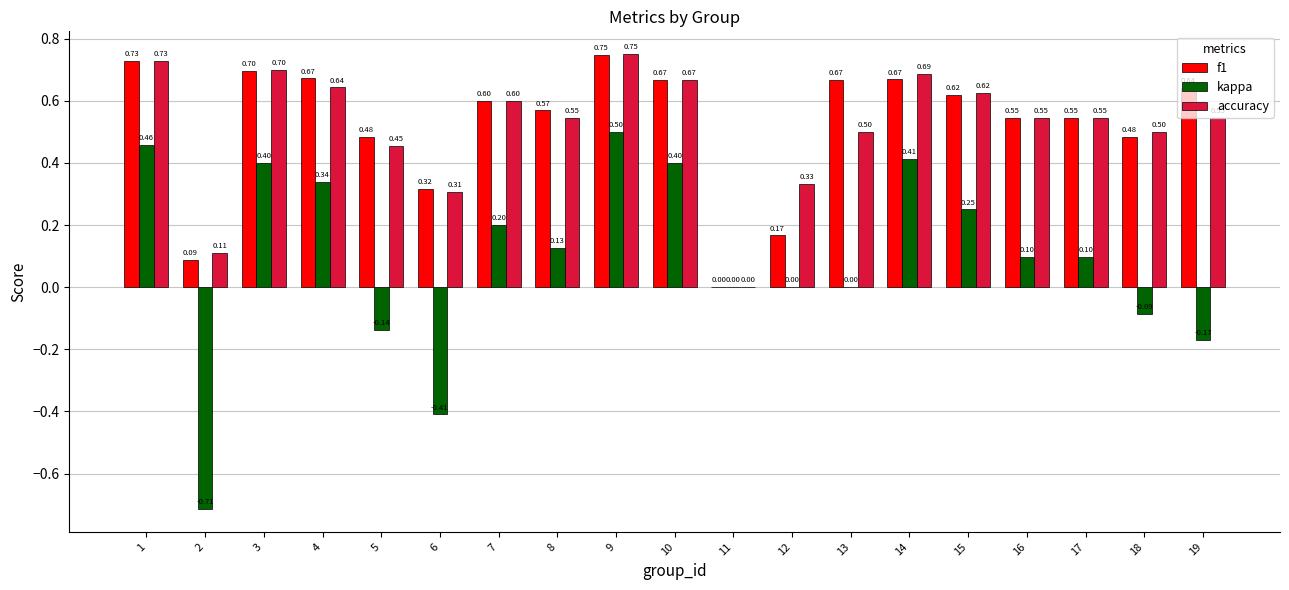

What is the sum of the f1 values at 6 and 4?

1.0